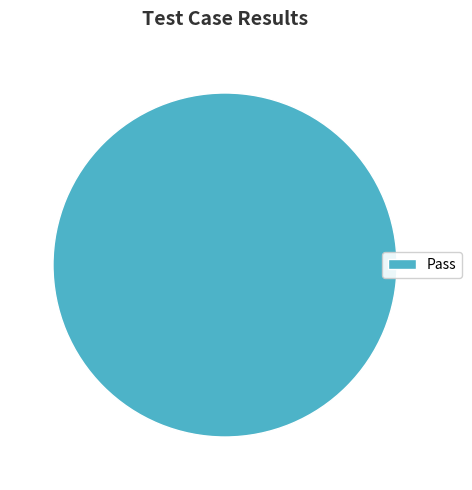

Is there a majority slice in this chart?

Yes